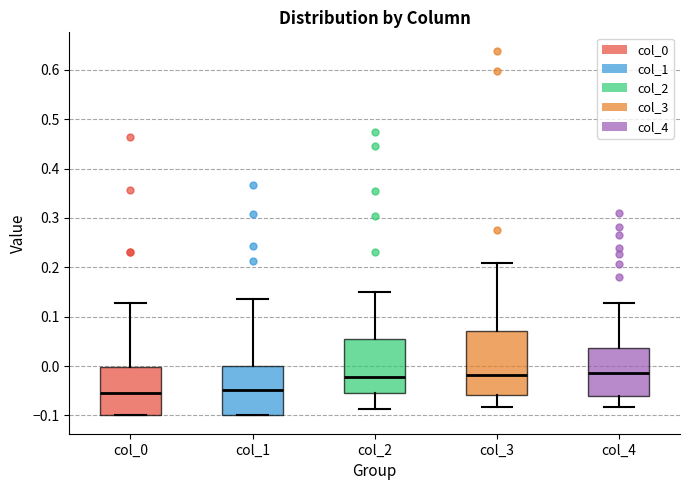

Reading left to right, read every box against the y-axis: the position of its median line, the range the box covers, and the ends of its whiskers. The values are not printed on the chart, so give them approximately, as read against the axis.

col_0: median -0.06, box -0.10 to 0.00, whiskers -0.10 to 0.13
col_1: median -0.05, box -0.10 to 0.00, whiskers -0.10 to 0.14
col_2: median -0.02, box -0.05 to 0.06, whiskers -0.09 to 0.15
col_3: median -0.02, box -0.06 to 0.07, whiskers -0.08 to 0.21
col_4: median -0.01, box -0.06 to 0.04, whiskers -0.08 to 0.13